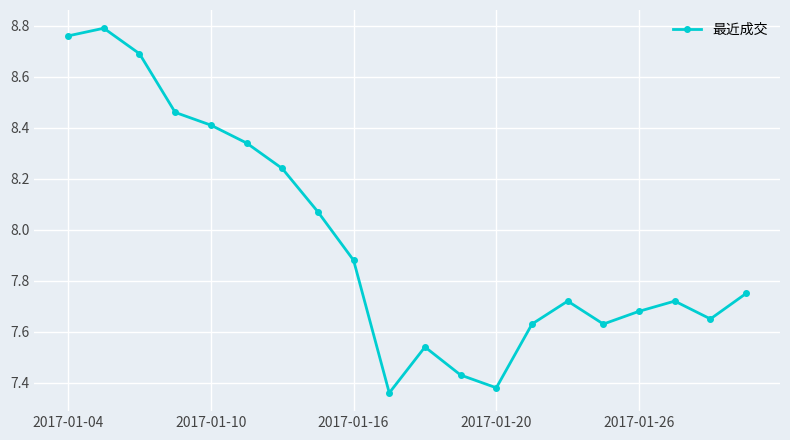

How many points are lower than both their immediate neighbors (excluding endpoints)?

4